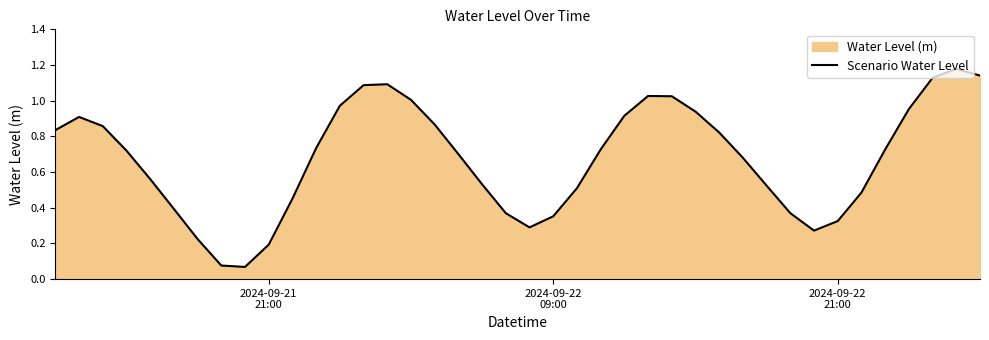

Reading left to right, extract all data points from this chart.

0.8	0.9	0.9	0.7	0.6	0.4	0.2	0.1	0.1	0.2	0.5	0.7	1.0	1.1	1.1	1.0	0.9	0.7	0.5	0.4	0.3	0.4	0.5	0.7	0.9	1.0	1.0	0.9	0.8	0.7	0.5	0.4	0.3	0.3	0.5	0.7	1.0	1.1	1.2	1.1